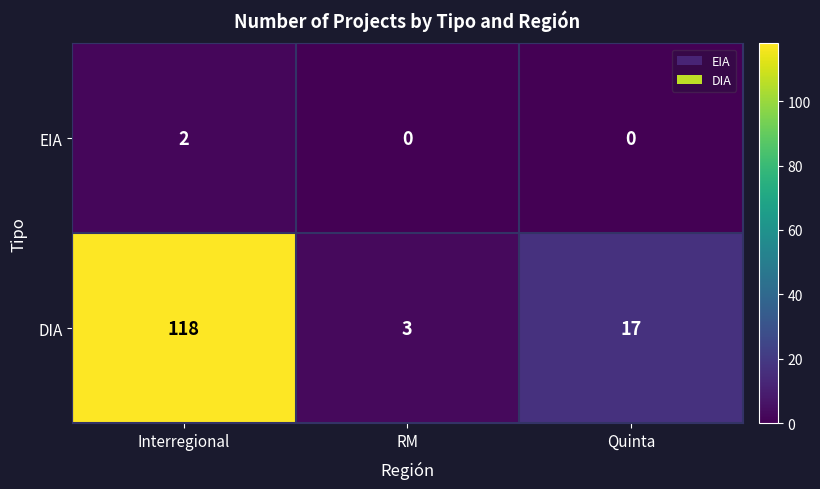

The value of EIA at Quinta is 0. True or false?

True